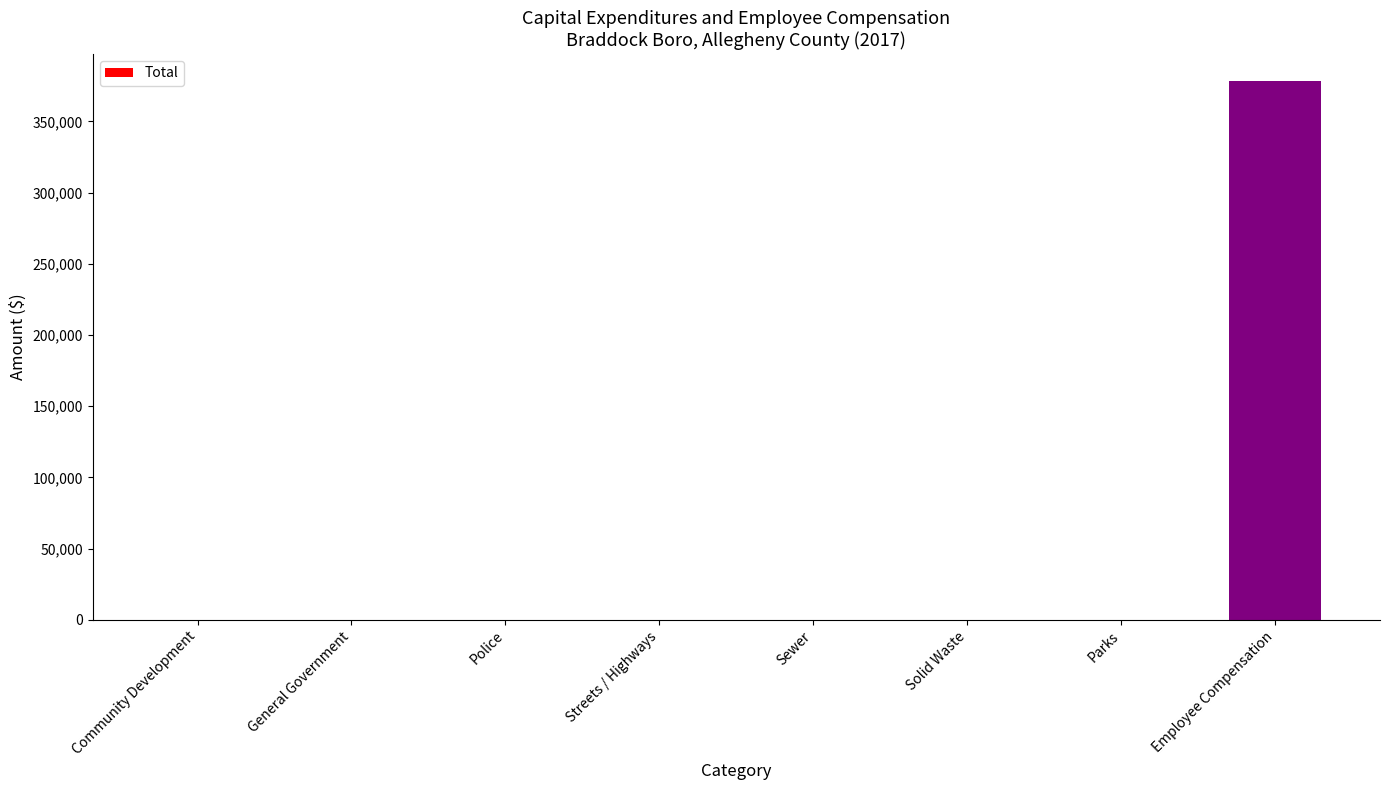

How many distinct data groups are displayed?

1